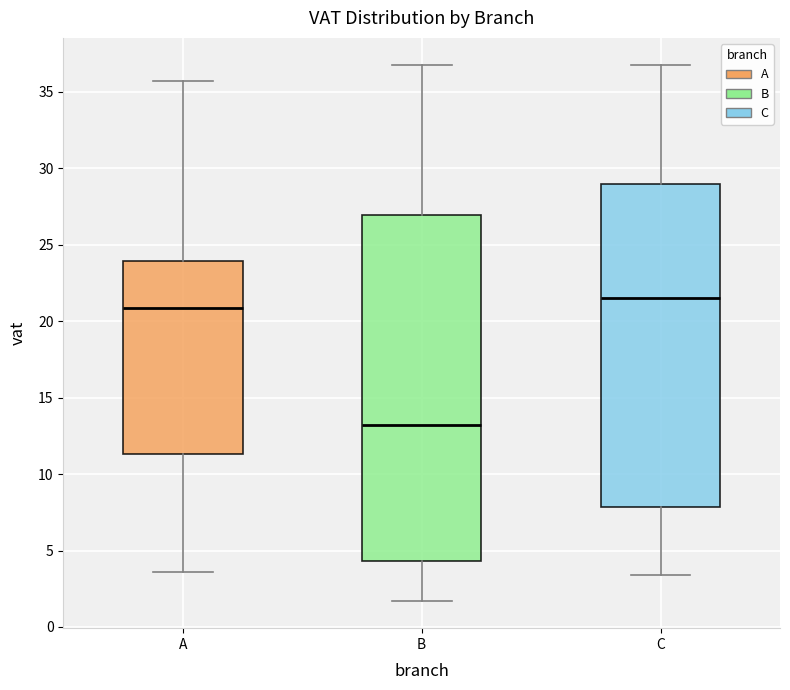

Reading left to right, transcribe this box plot: for each box, give where its median line is, the range the box spans, and where its two whiskers end, as read against the y-axis. The values are not printed on the chart, so give them approximately, as read against the axis.

A: median 21.0, box 11.5 to 24.0, whiskers 3.5 to 35.5
B: median 13.0, box 4.5 to 27.0, whiskers 1.5 to 37.0
C: median 21.5, box 8.0 to 29.0, whiskers 3.5 to 37.0